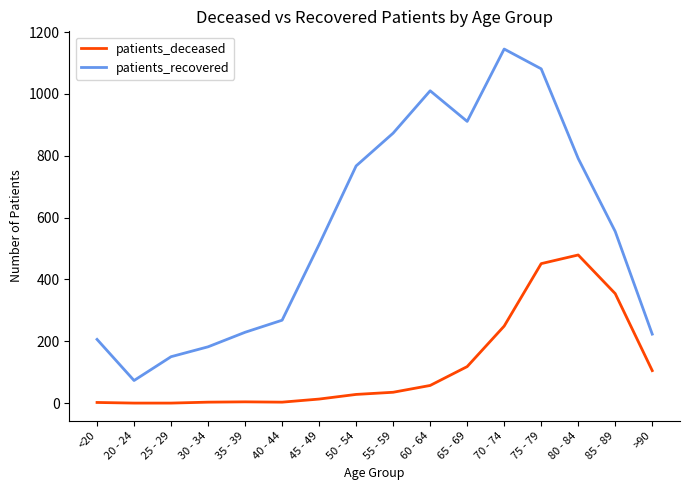

What is the difference between the second highest and minimum values in the patients_recovered series?

1008